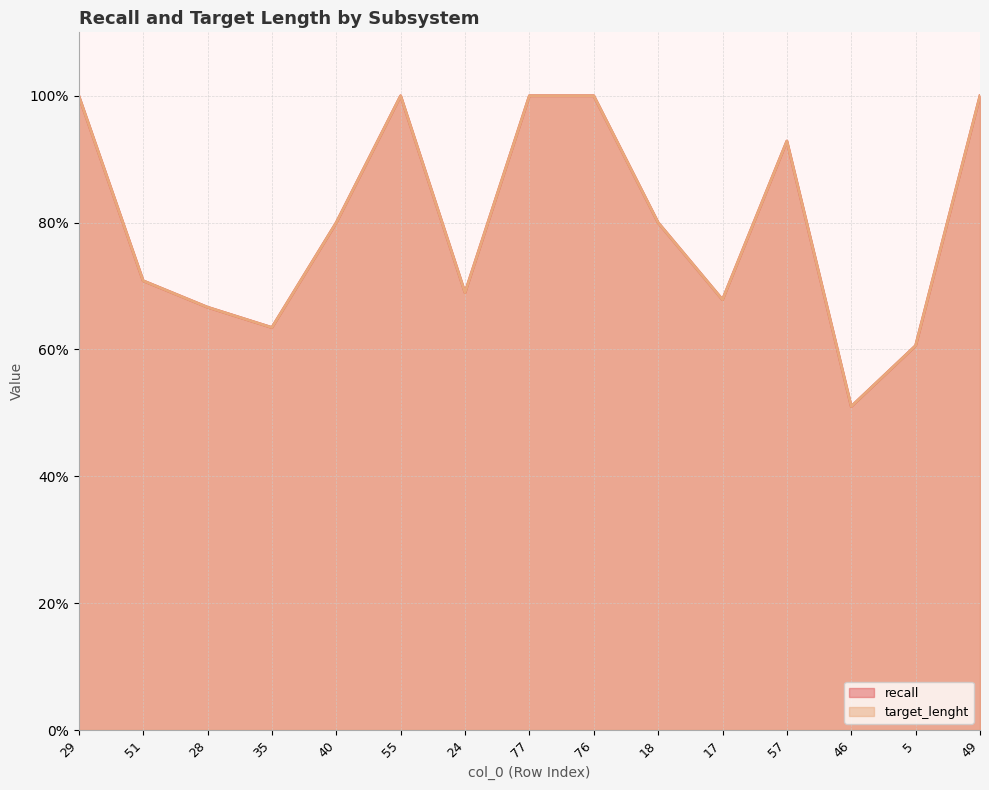

List the series in order of their peak value, lowest first.

recall, target_lenght